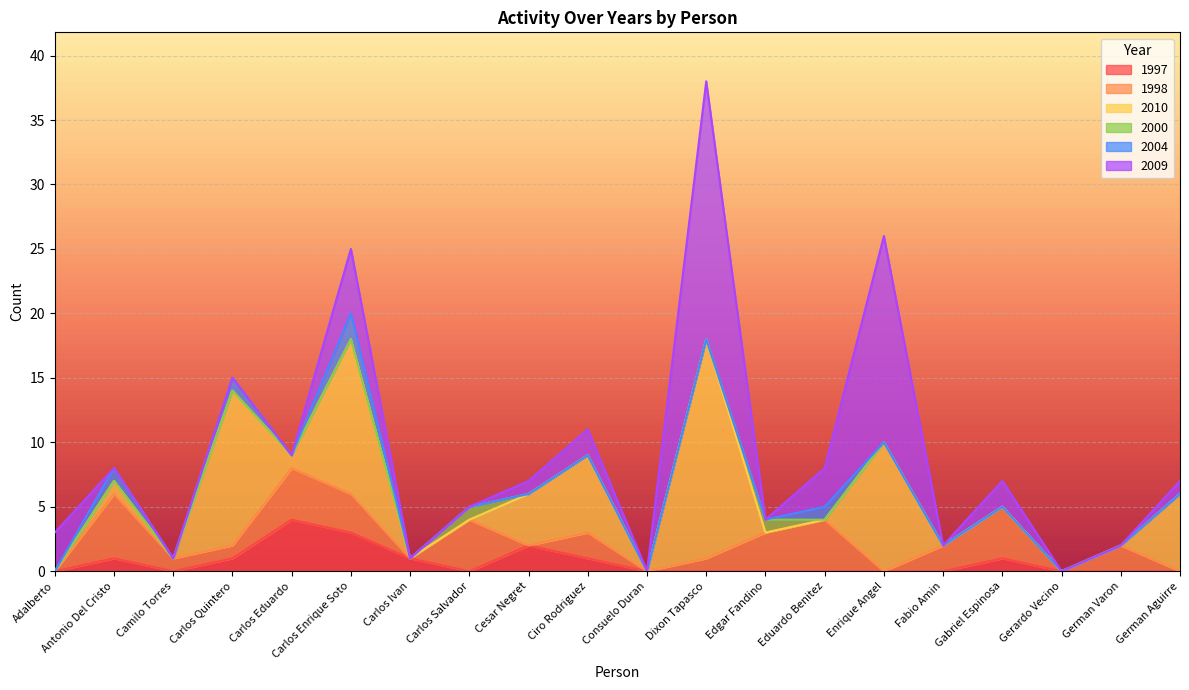

What is the highest value of the 2000 series?

1